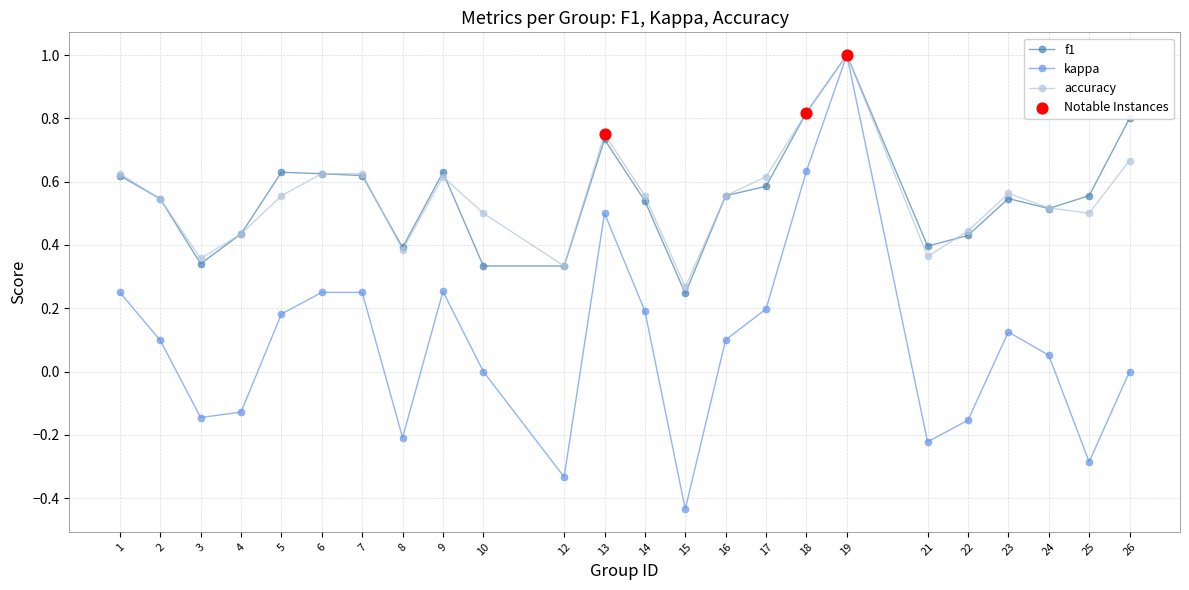

Which series has the largest range (max minus min)?

kappa